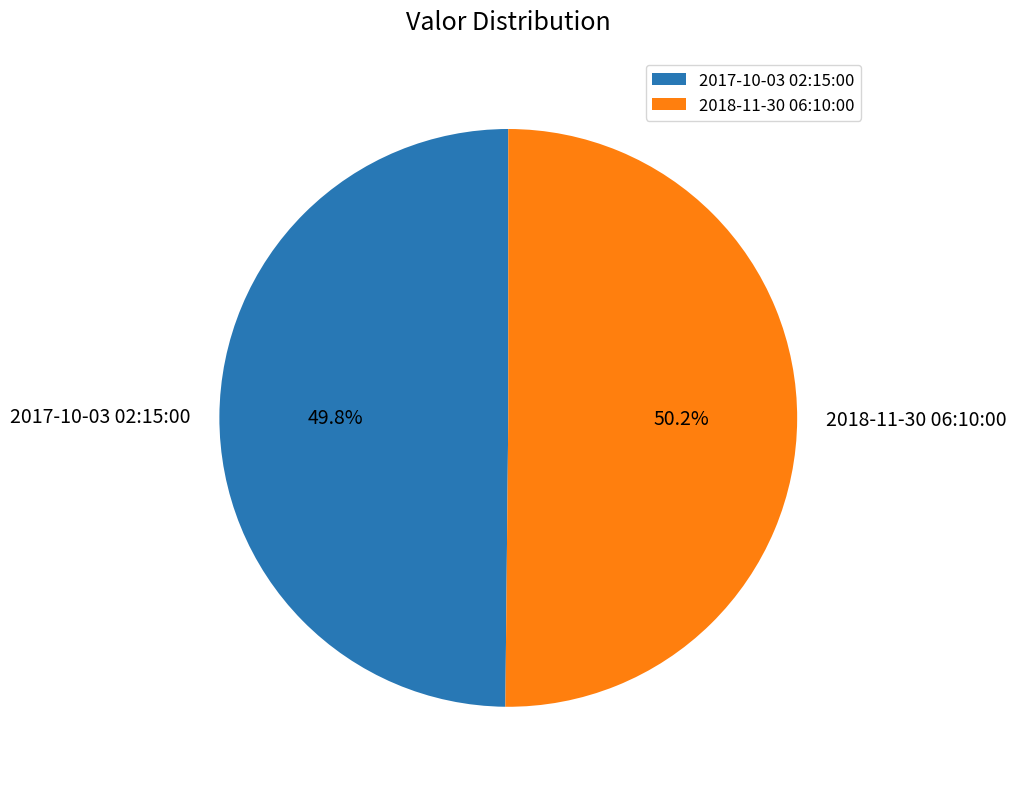

How many slices are in this pie chart?

2